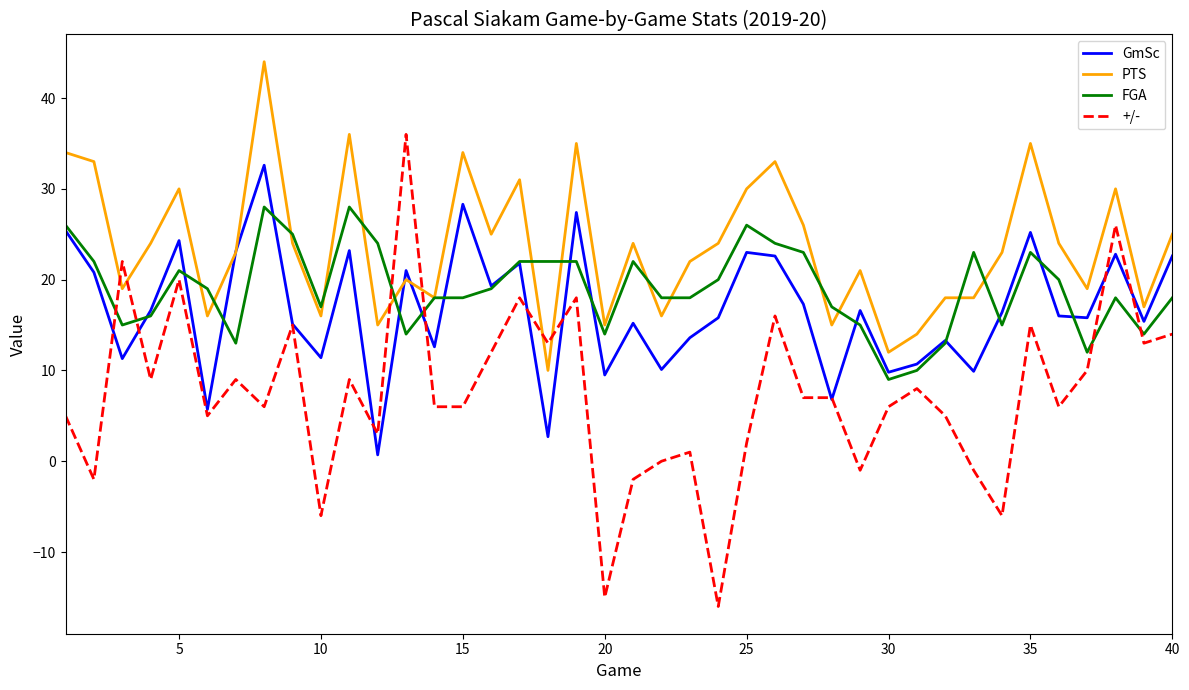

True or false: PTS and FGA cross at least once.

True